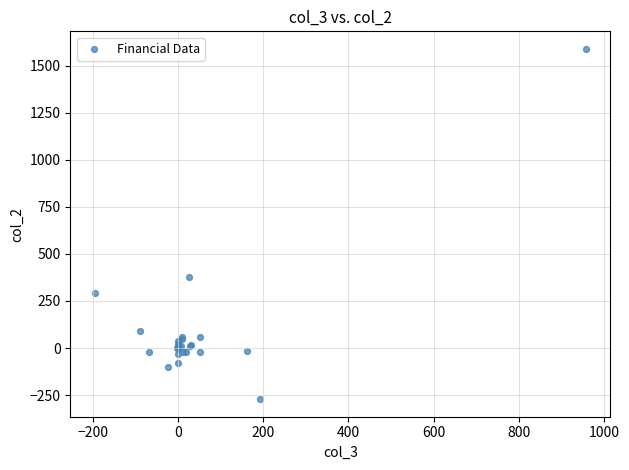

What Y value in the scatter plot is closest to 659?

376.0